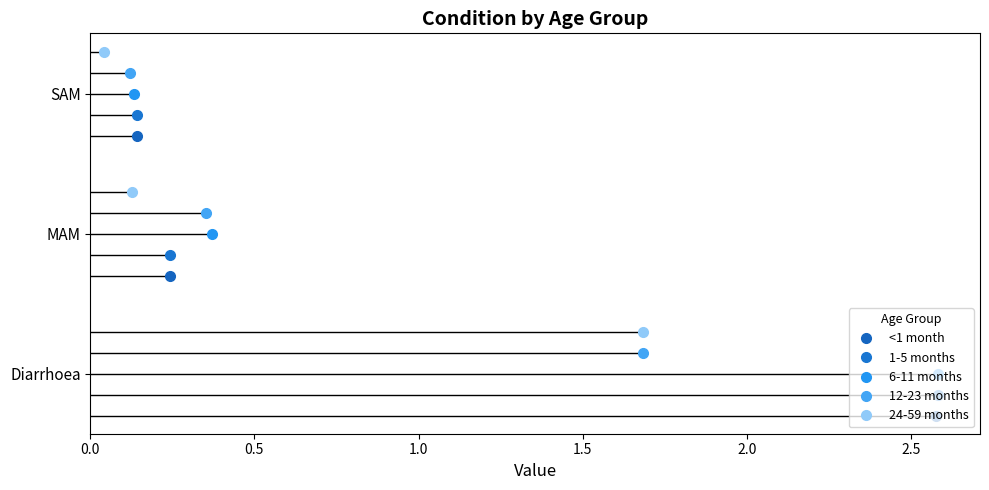

Which series has the largest total across all categories?

6-11 months